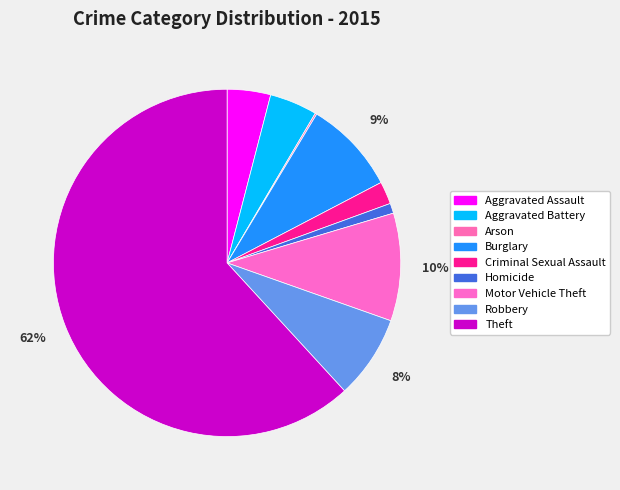

Which category has the biggest portion of the pie?

Theft